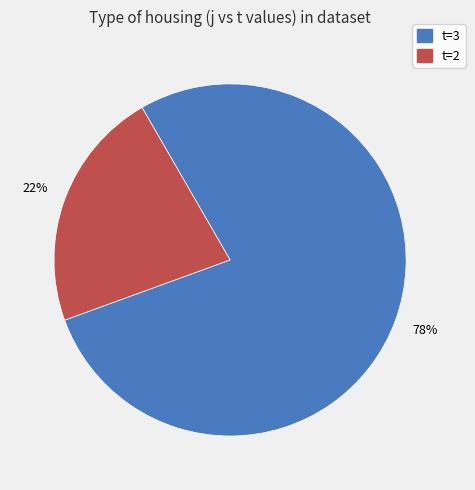

To the nearest percent, what is the difference between the largest and smallest slice percentages?

56%